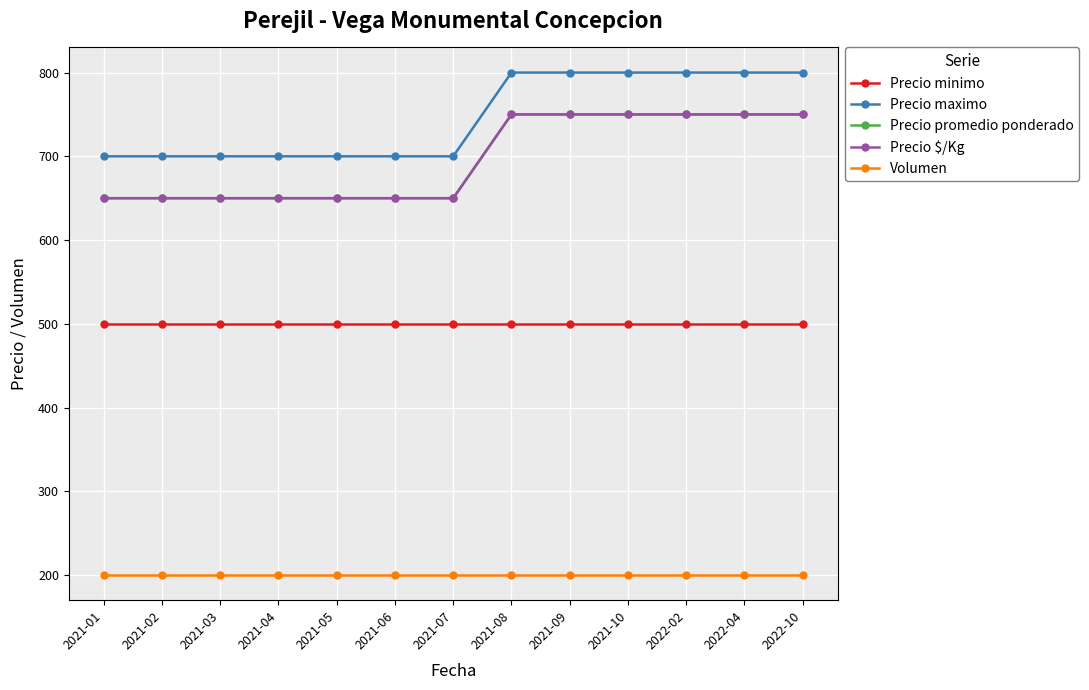

List the labels in order of Volumen value, smallest first.

2021-01, 2021-02, 2021-03, 2021-04, 2021-05, 2021-06, 2021-07, 2021-08, 2021-09, 2021-10, 2022-02, 2022-04, 2022-10